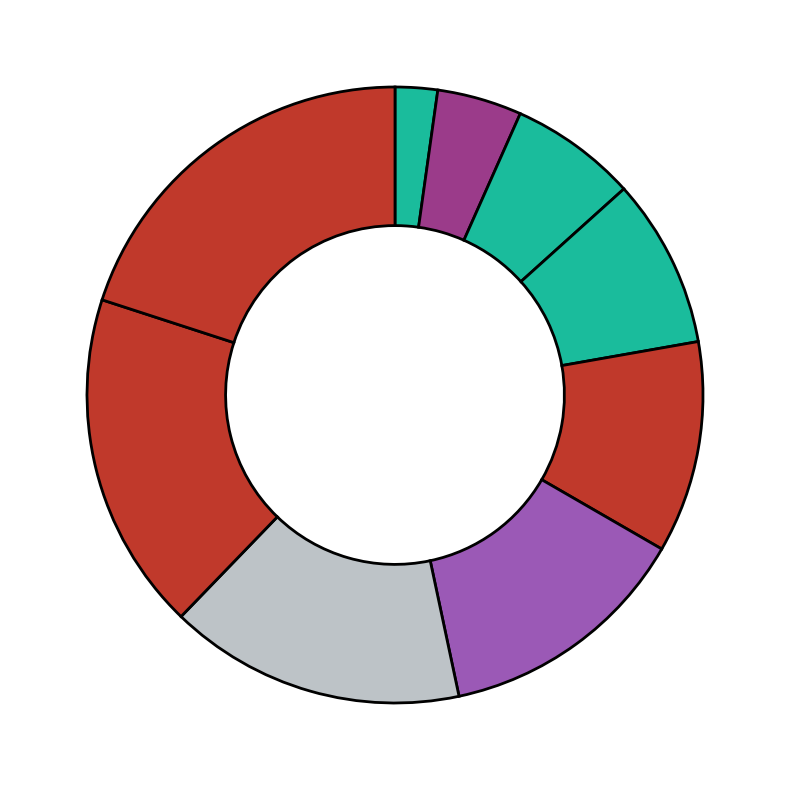

How many segments does this pie chart have?

9